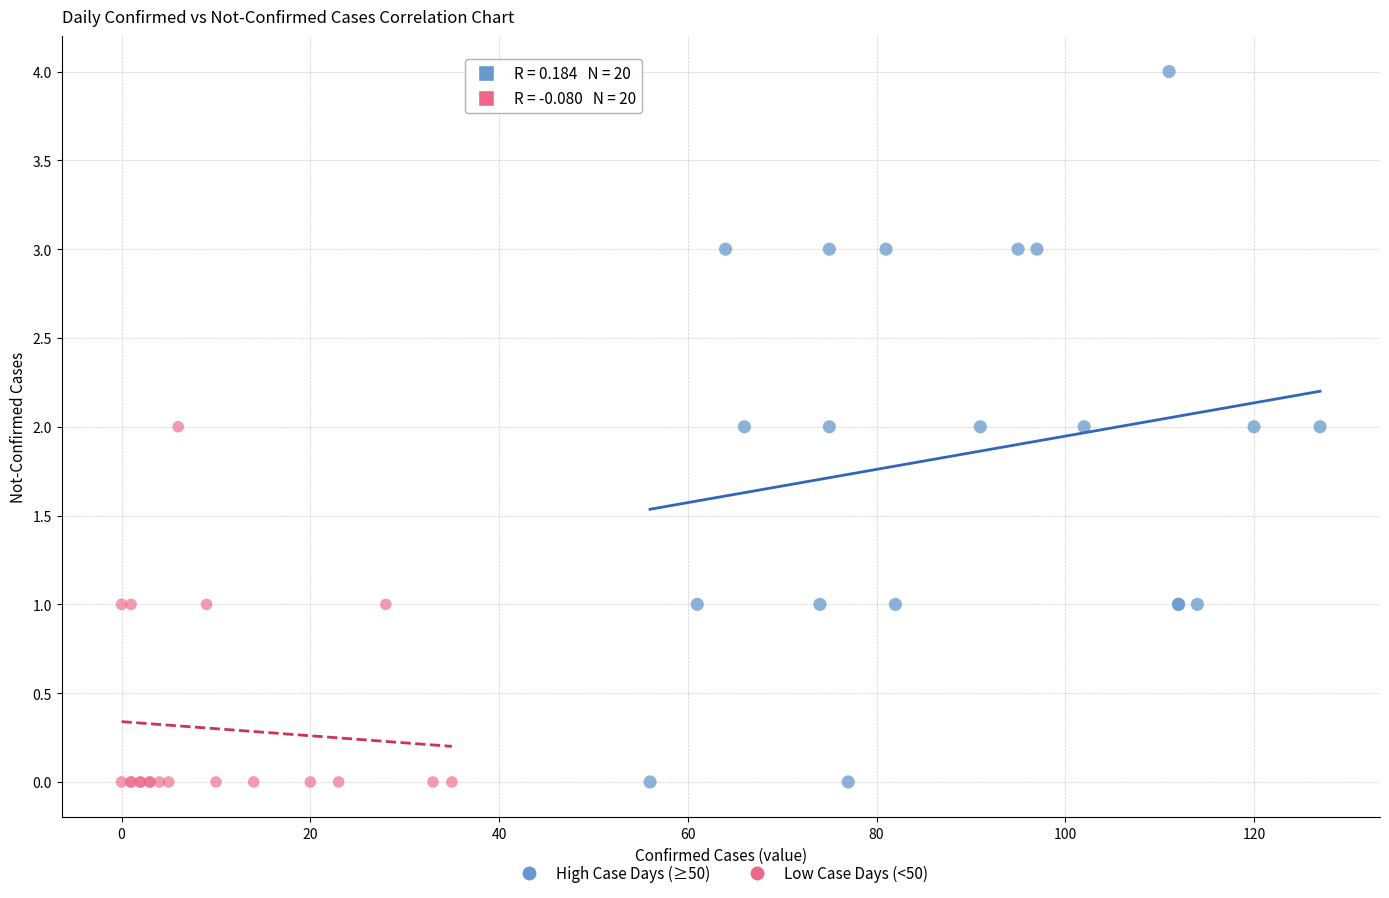

What are all the series names shown in the legend?

High Case Days (≥50), Low Case Days (<50)